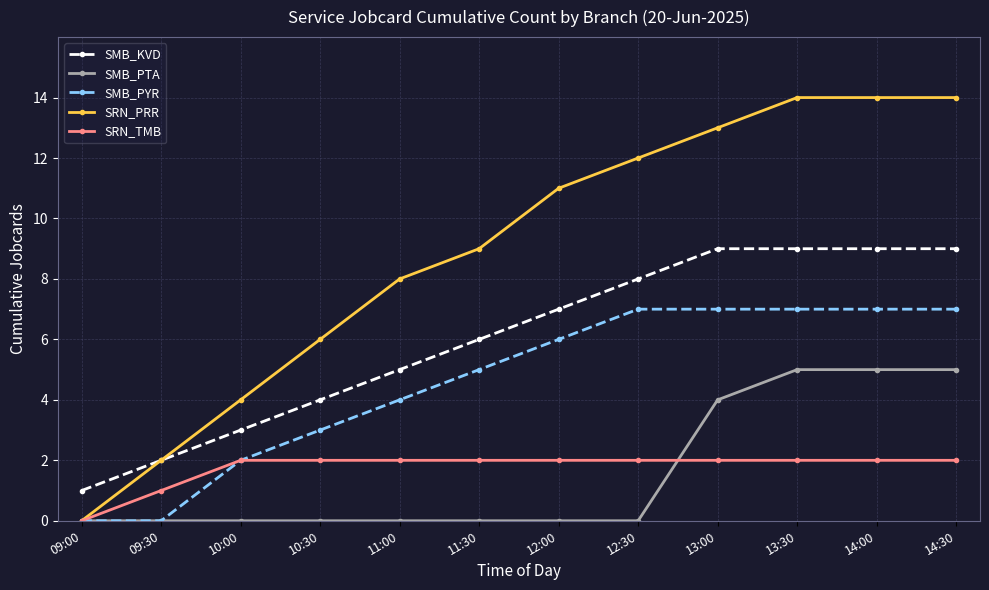

At which label is SMB_KVD closest to 5?

11:00